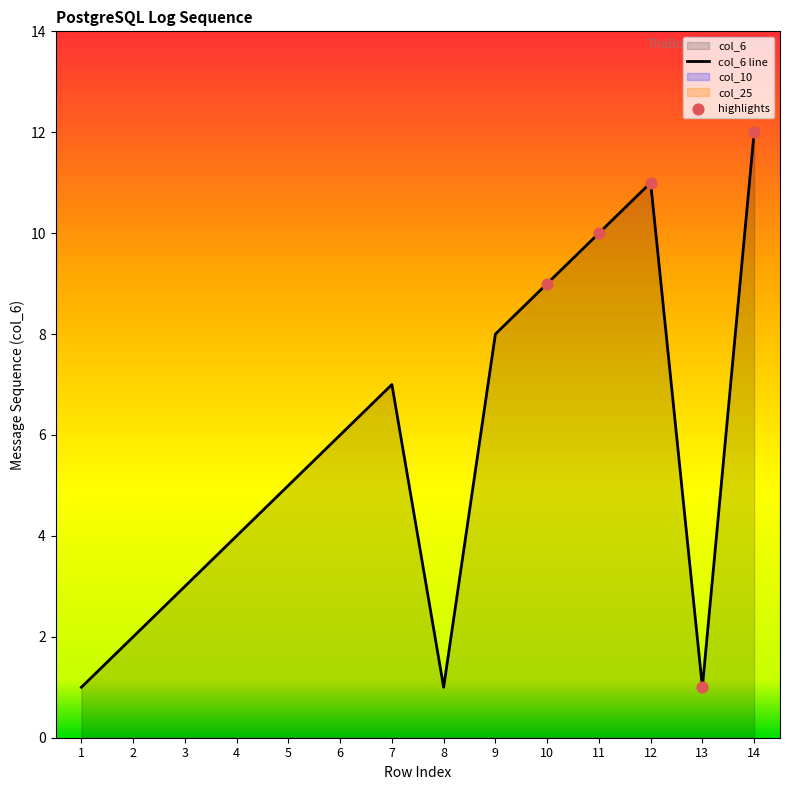

Which series contains the highest Y value?

col_6